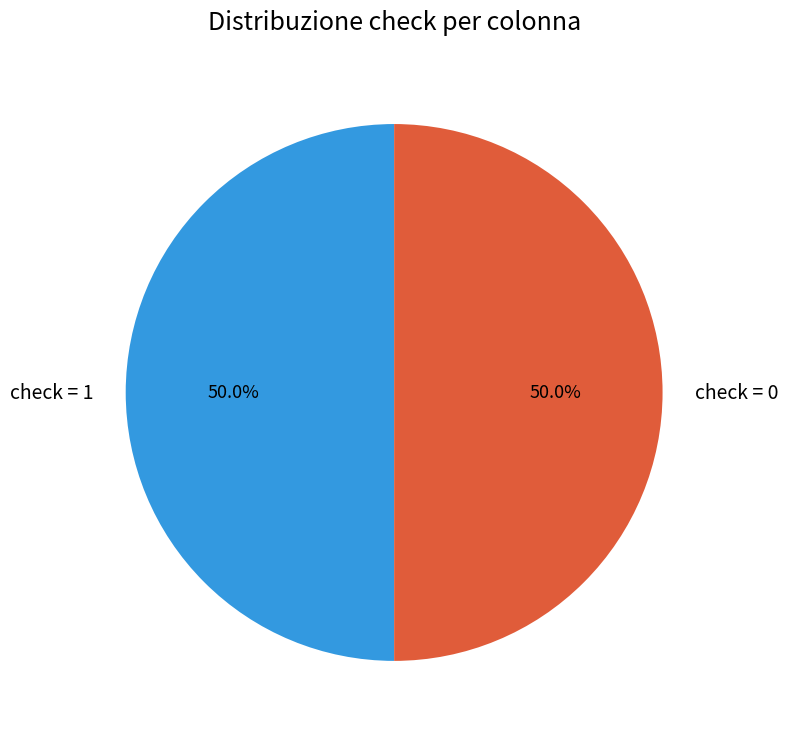

What is the total percentage of check = 1 and check = 0?

100.0%